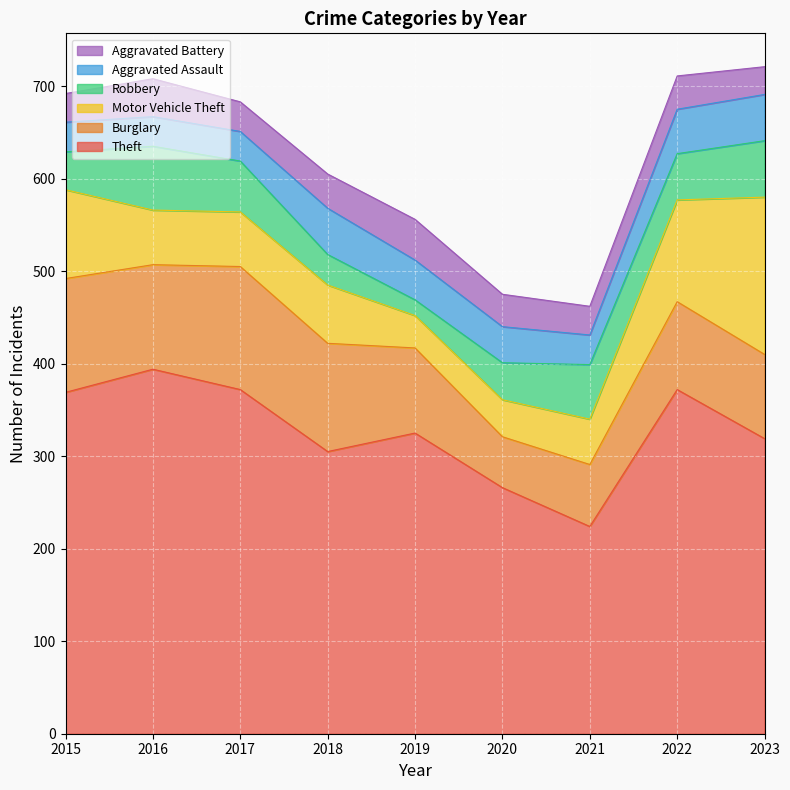

Where does the Theft series first go above 325?

2015